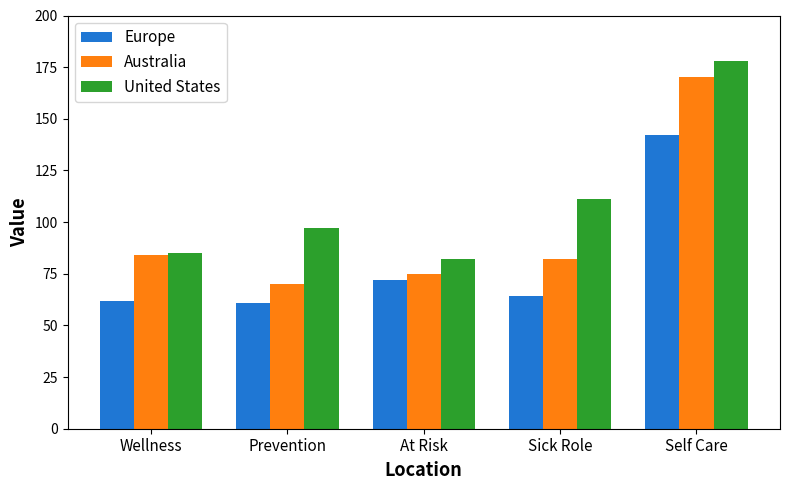

What is the difference between the maximum and minimum values in the Australia series?

100